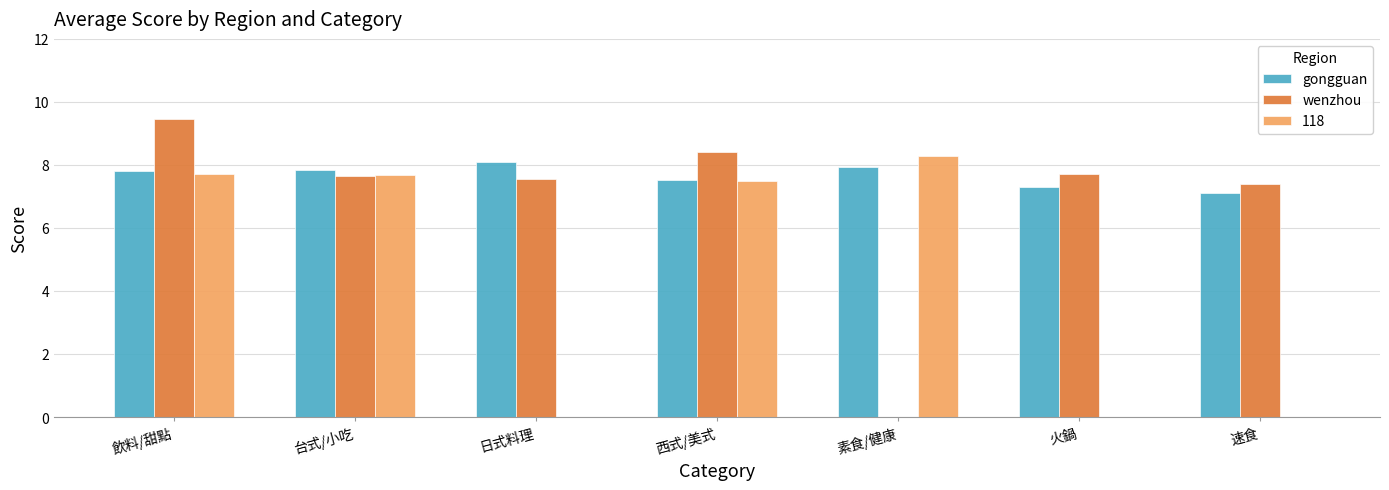

At which label does 118 reach its peak?

素食/健康